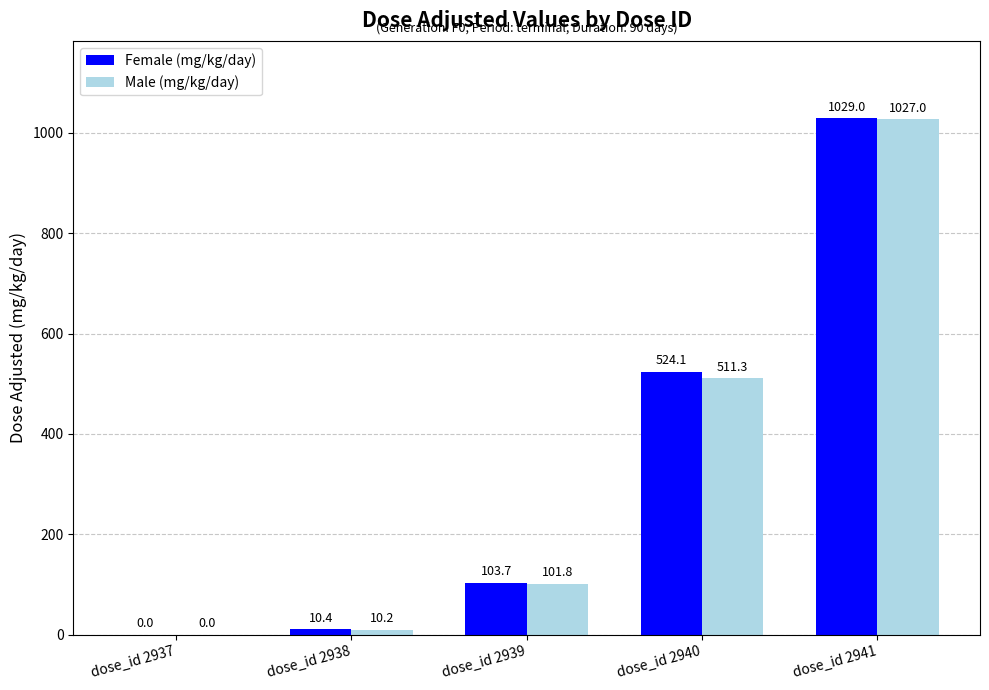

Does the chart contain stacked bars?

No